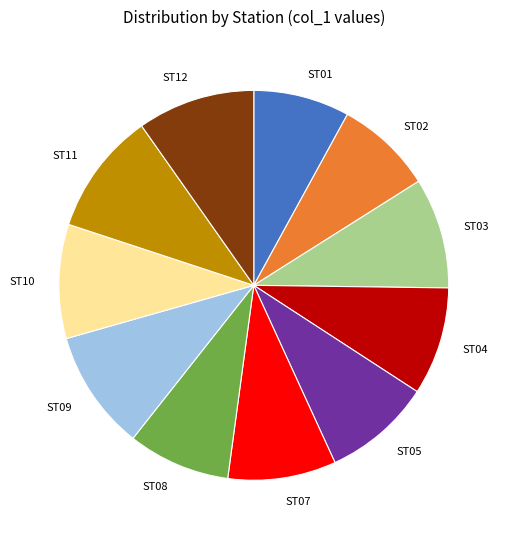

Combined, do ST11 and ST02 account for over 50%?

No